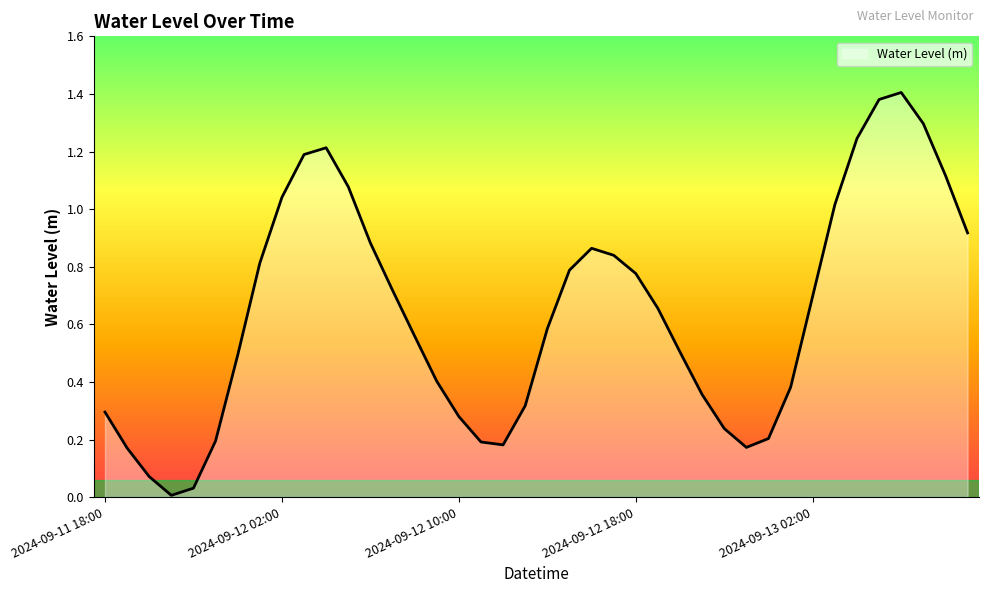

What is the sum of all values?

25.6